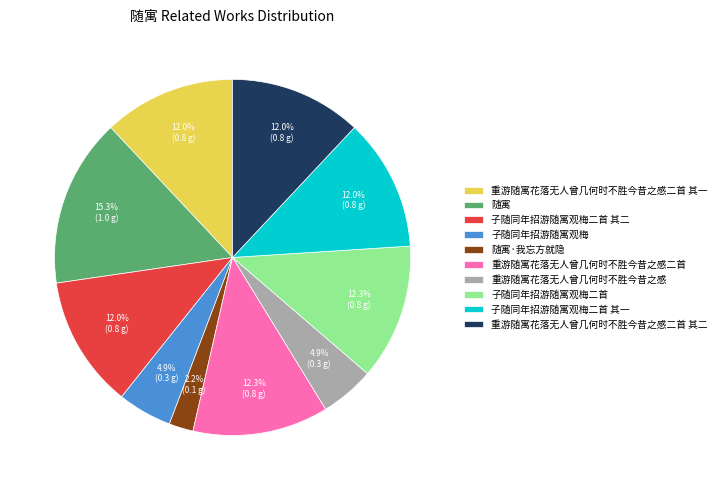

Is the sum of 子随同年招游随寓观梅二首 and 子随同年招游随寓观梅二首 其二 greater than half?

No